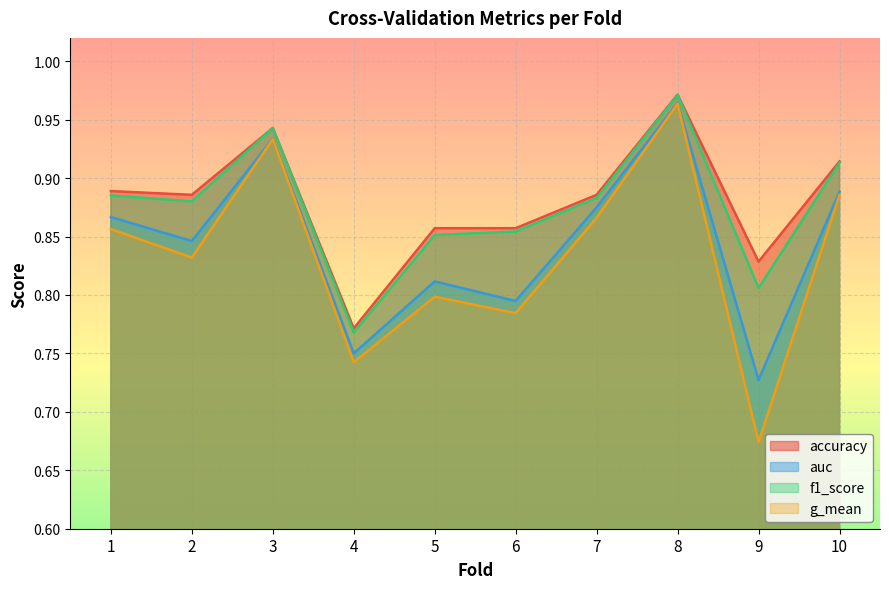

True or false: accuracy has more than 1 interior local peaks.

True